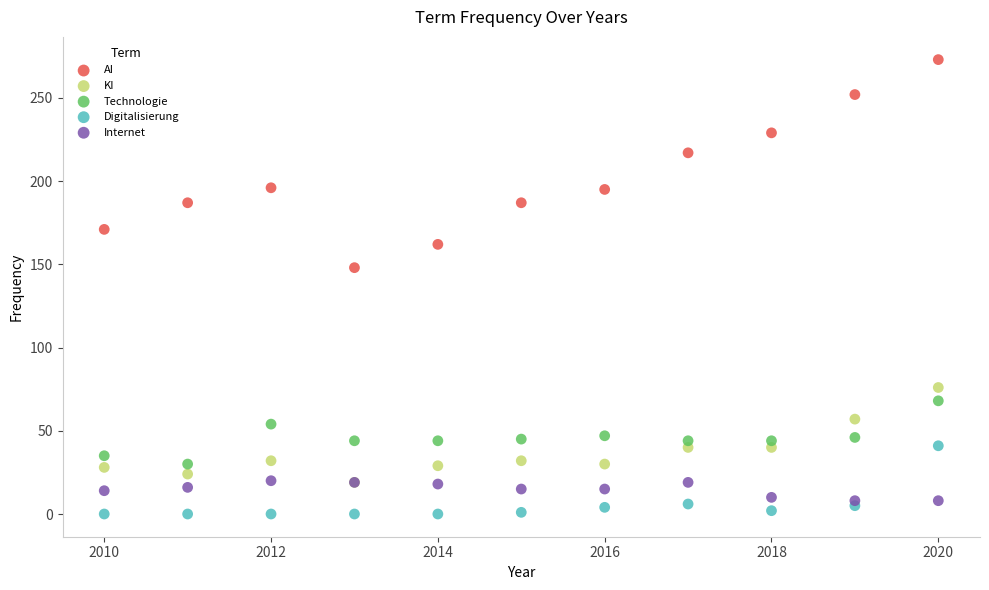

Across all series, what Y value is closest to 136?

148